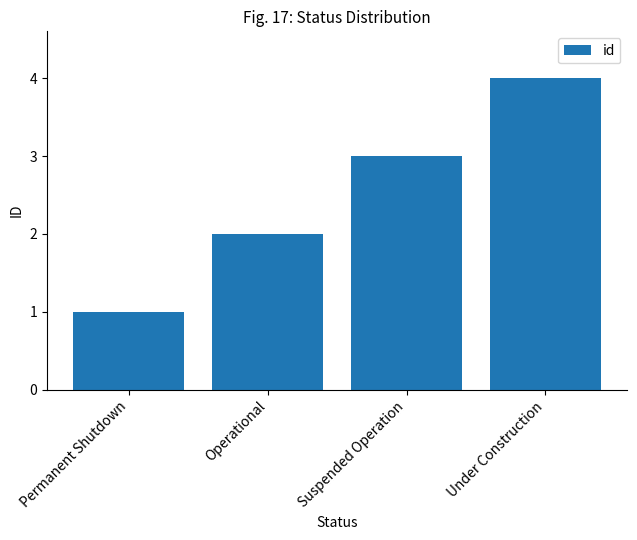

List the labels in order of value, smallest first.

Permanent Shutdown, Operational, Suspended Operation, Under Construction